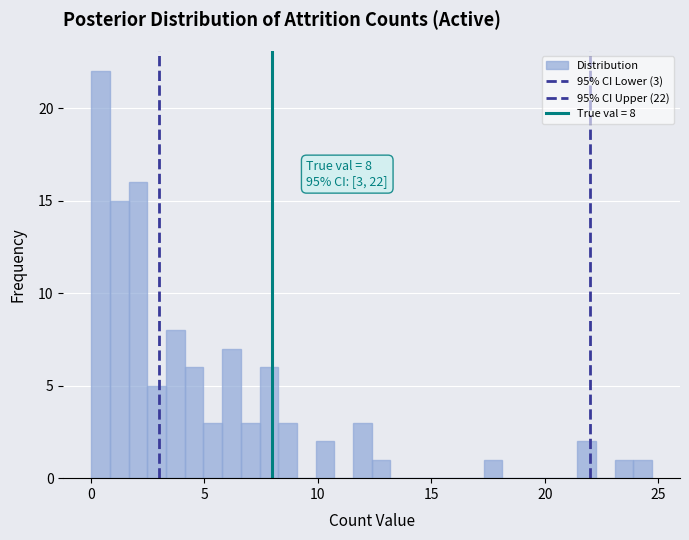

Around what value on the x-axis is the tallest bar? Give the approximate position of its centre, as read against the axis.

0.5